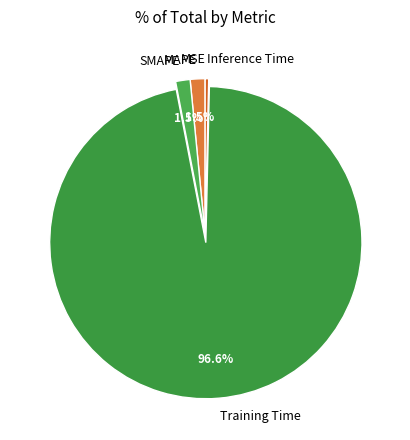

Which category accounts for the majority?

Training Time